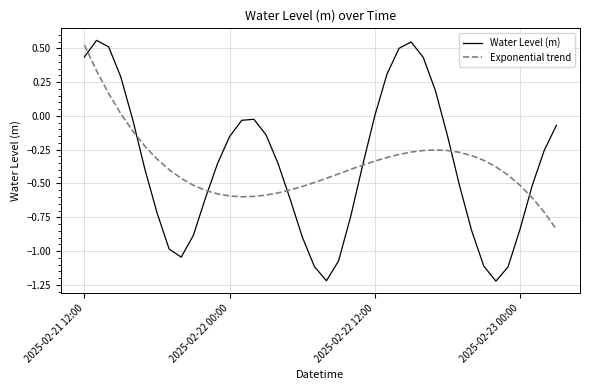

In Water Level (m), how many points are lower than both neighbors (excluding endpoints)?

3